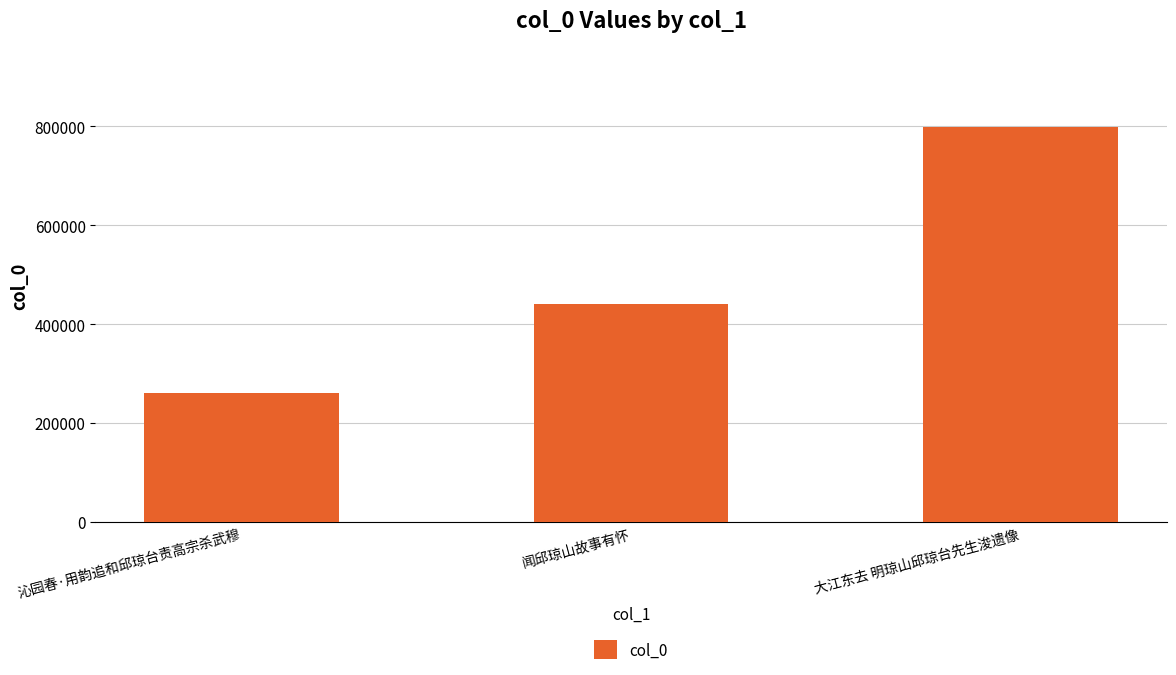

What is the value of the 2nd bar from the left?

441583